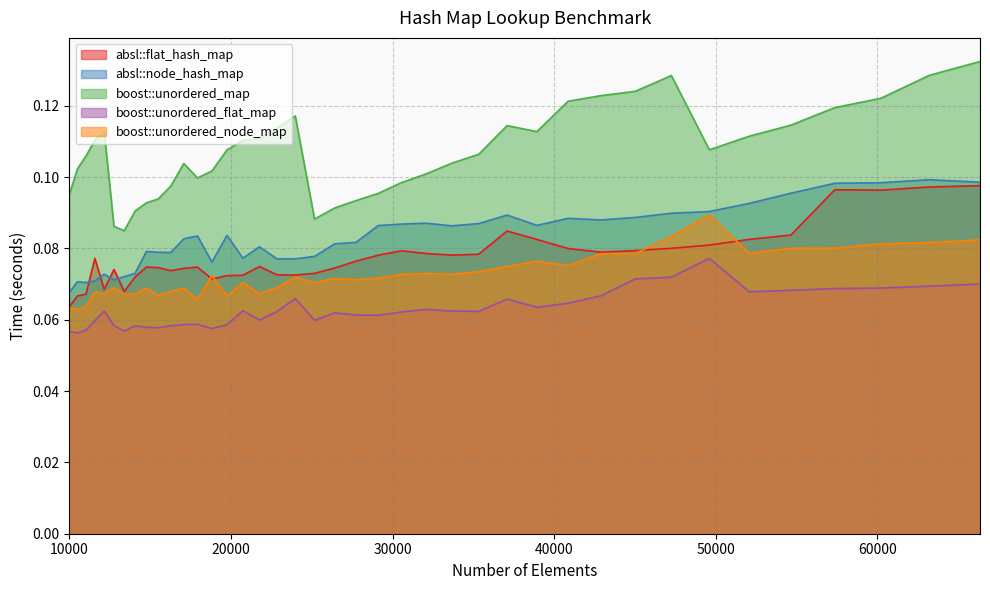

Reading left to right, extract all data points from this chart.

absl::flat_hash_map: 0.1	0.1	0.1	0.1	0.1	0.1	0.1	0.1	0.1	0.1	0.1	0.1	0.1	0.1	0.1	0.1	0.1	0.1	0.1	0.1	0.1	0.1	0.1	0.1	0.1	0.1	0.1	0.1	0.1	0.1	0.1	0.1	0.1	0.1	0.1	0.1	0.1	0.1	0.1	0.1
absl::node_hash_map: 0.1	0.1	0.1	0.1	0.1	0.1	0.1	0.1	0.1	0.1	0.1	0.1	0.1	0.1	0.1	0.1	0.1	0.1	0.1	0.1	0.1	0.1	0.1	0.1	0.1	0.1	0.1	0.1	0.1	0.1	0.1	0.1	0.1	0.1	0.1	0.1	0.1	0.1	0.1	0.1
boost::unordered_map: 0.1	0.1	0.1	0.1	0.1	0.1	0.1	0.1	0.1	0.1	0.1	0.1	0.1	0.1	0.1	0.1	0.1	0.1	0.1	0.1	0.1	0.1	0.1	0.1	0.1	0.1	0.1	0.1	0.1	0.1	0.1	0.1	0.1	0.1	0.1	0.1	0.1	0.1	0.1	0.1
boost::unordered_flat_map: 0.1	0.1	0.1	0.1	0.1	0.1	0.1	0.1	0.1	0.1	0.1	0.1	0.1	0.1	0.1	0.1	0.1	0.1	0.1	0.1	0.1	0.1	0.1	0.1	0.1	0.1	0.1	0.1	0.1	0.1	0.1	0.1	0.1	0.1	0.1	0.1	0.1	0.1	0.1	0.1
boost::unordered_node_map: 0.1	0.1	0.1	0.1	0.1	0.1	0.1	0.1	0.1	0.1	0.1	0.1	0.1	0.1	0.1	0.1	0.1	0.1	0.1	0.1	0.1	0.1	0.1	0.1	0.1	0.1	0.1	0.1	0.1	0.1	0.1	0.1	0.1	0.1	0.1	0.1	0.1	0.1	0.1	0.1